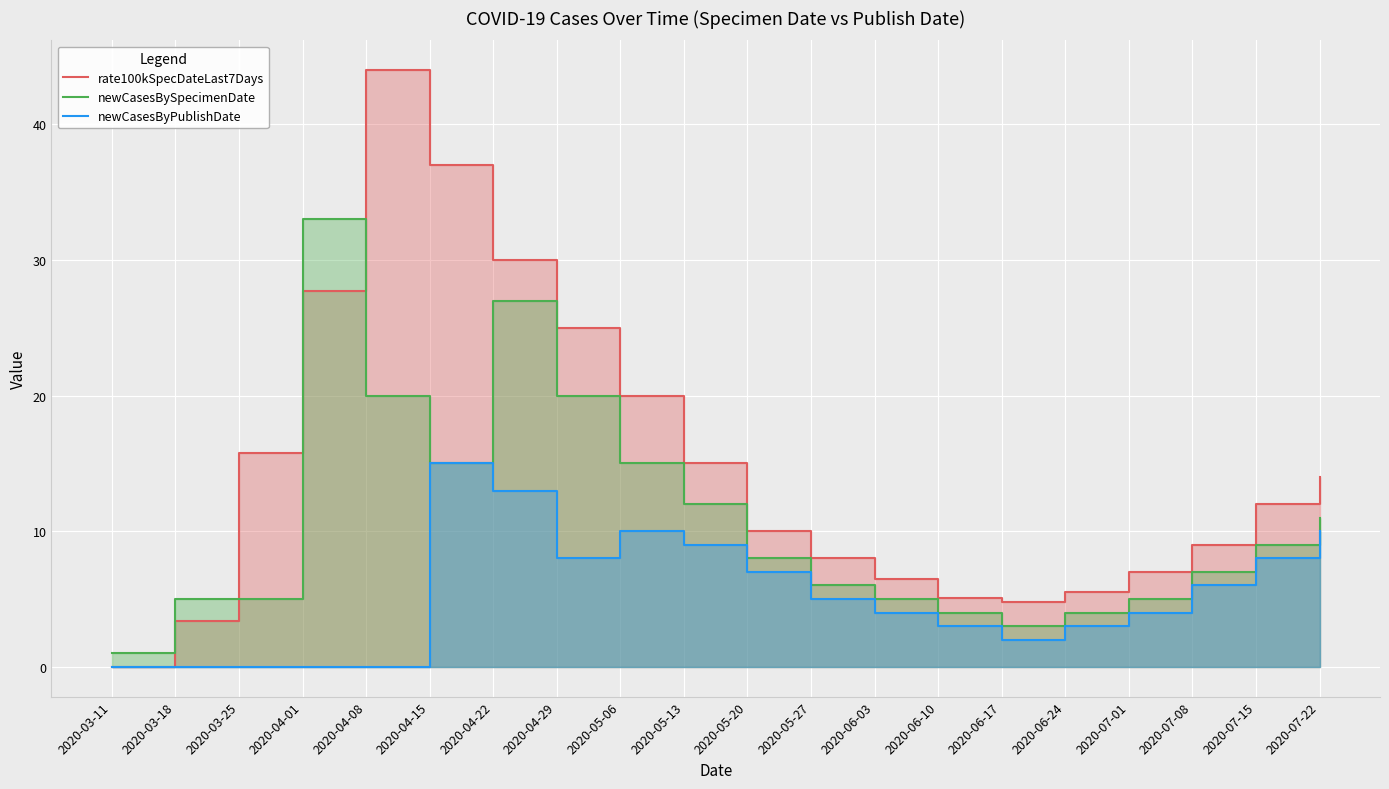

What is the average value of the newCasesBySpecimenDate series?

10.8